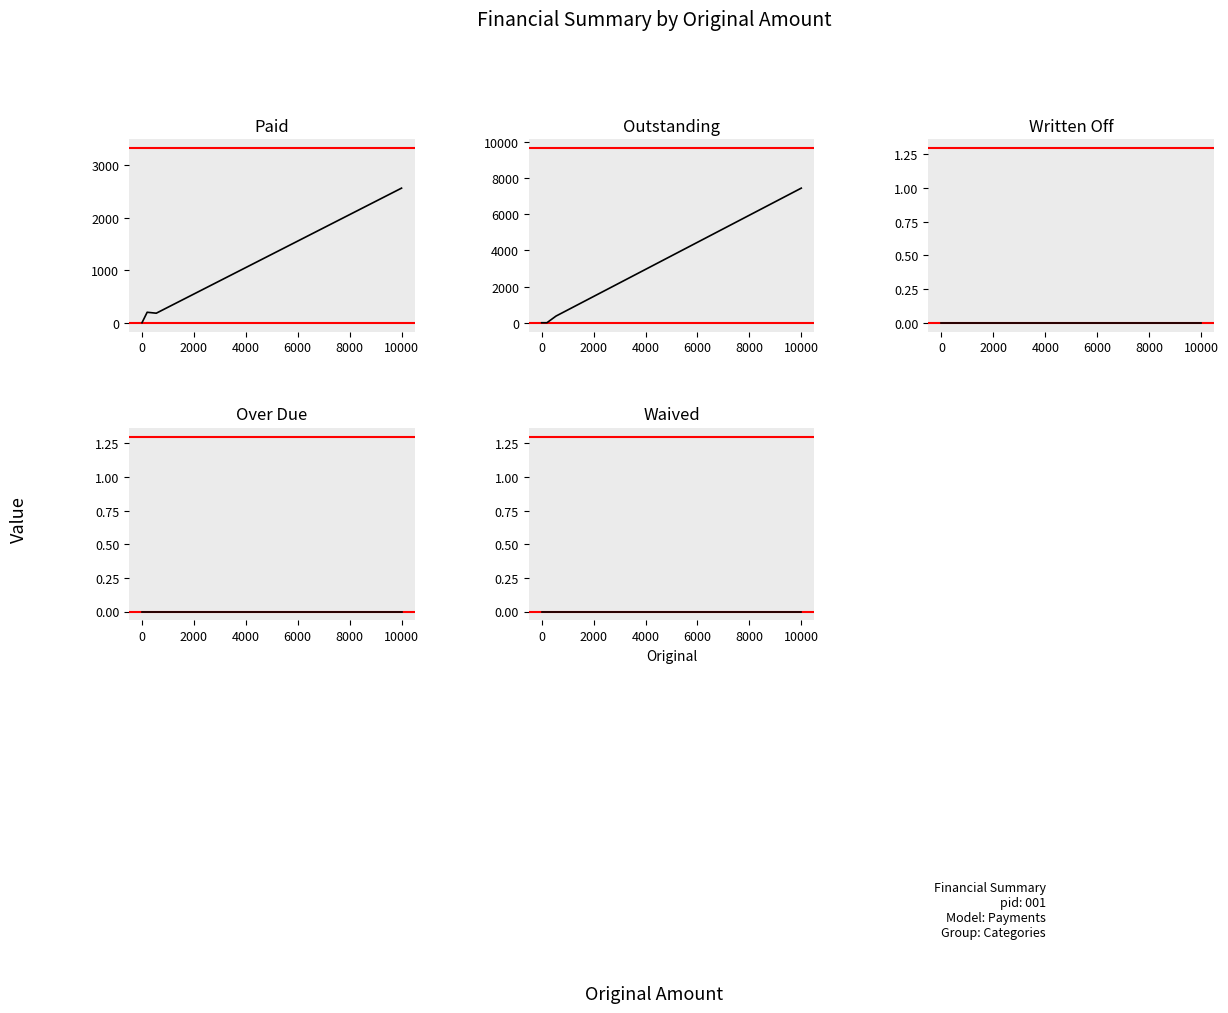

Between 0 and 2000, which is larger?

2000